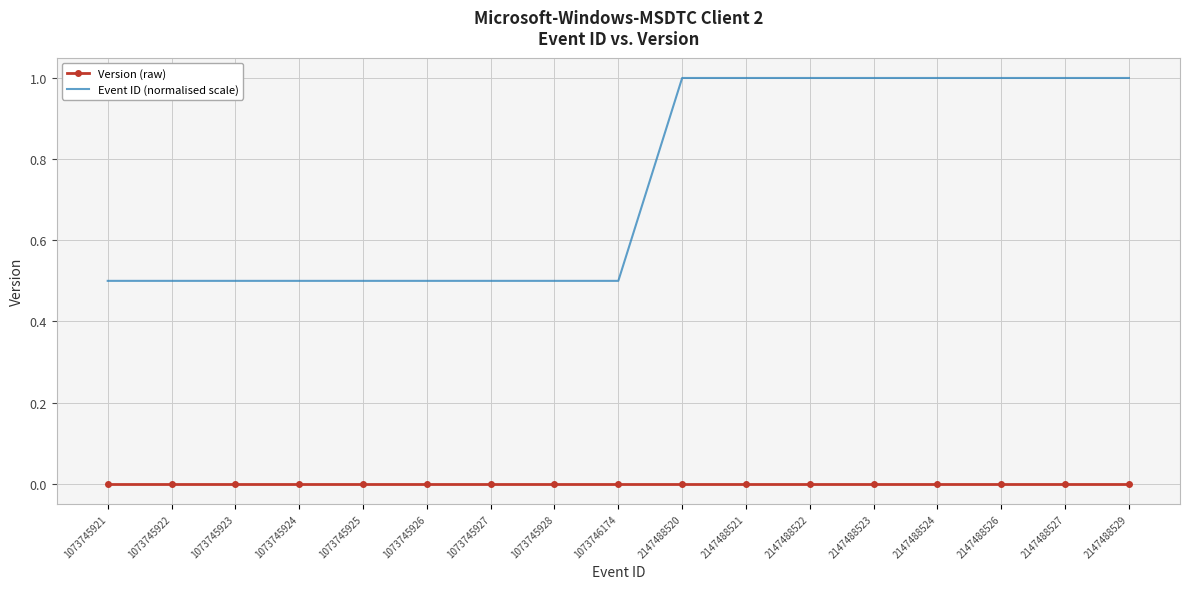

True or false: Version (raw) and Event ID (normalised scale) cross at least once.

False